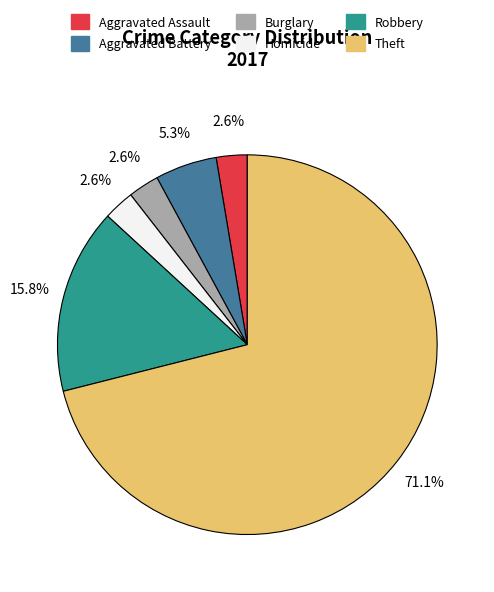

Is there any slice that represents more than half of the pie?

Yes